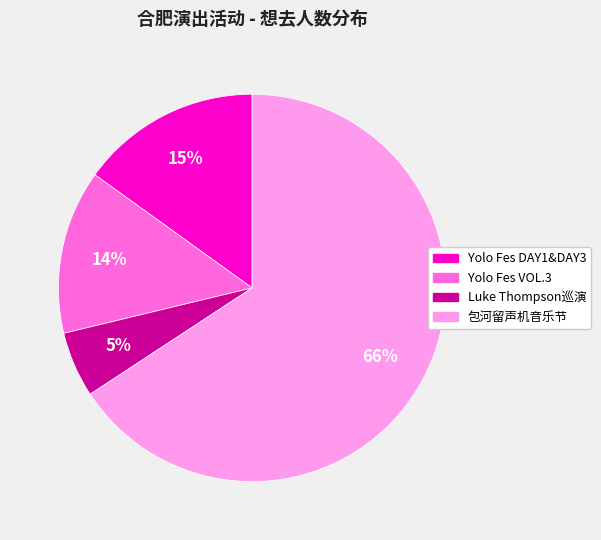

What is the largest slice in the pie chart?

包河留声机音乐节